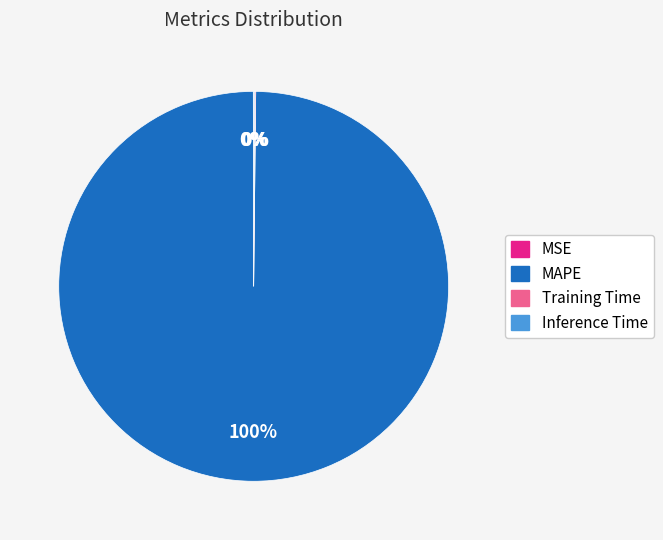

What is the largest slice in the pie chart?

MAPE